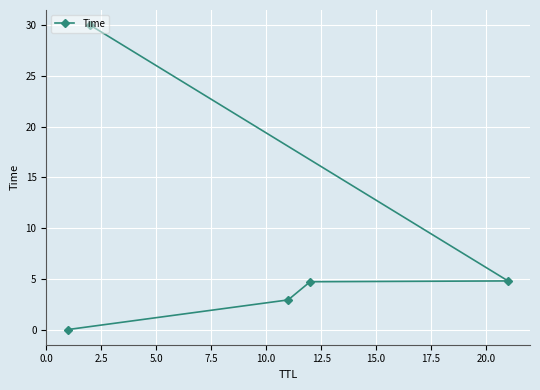

What is the average value?

8.5